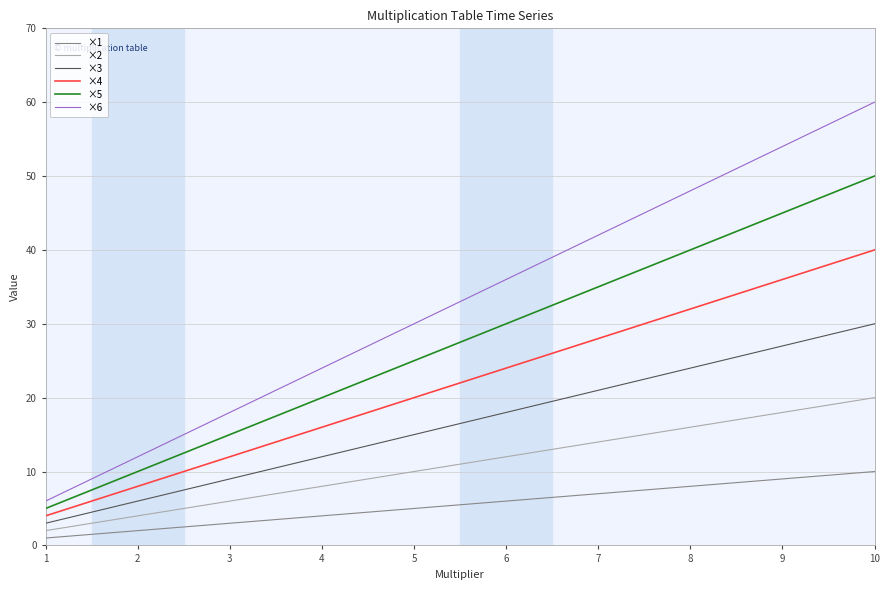

Which series has the largest range (max minus min)?

×6